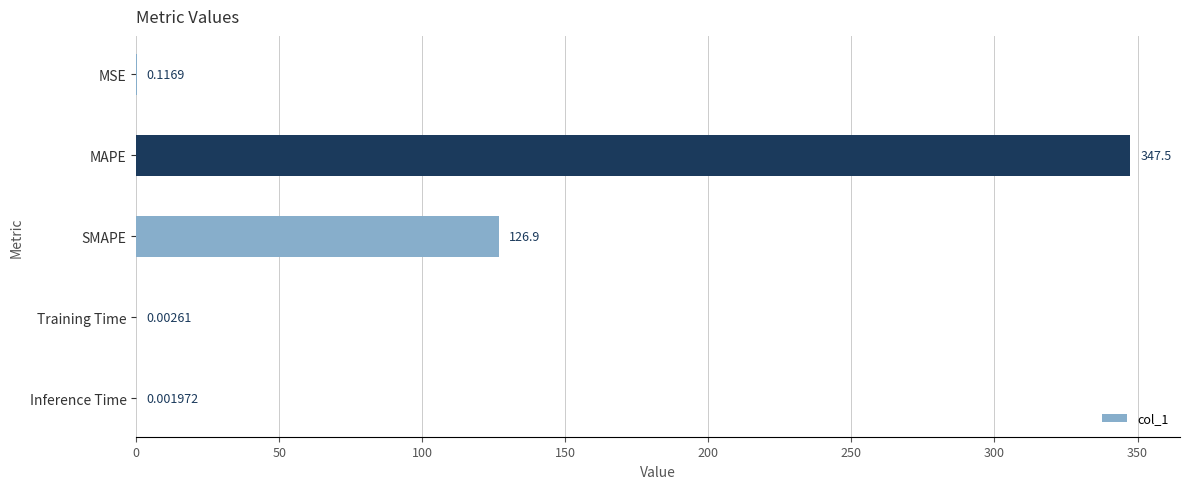

Which has a higher value, SMAPE or Inference Time?

SMAPE